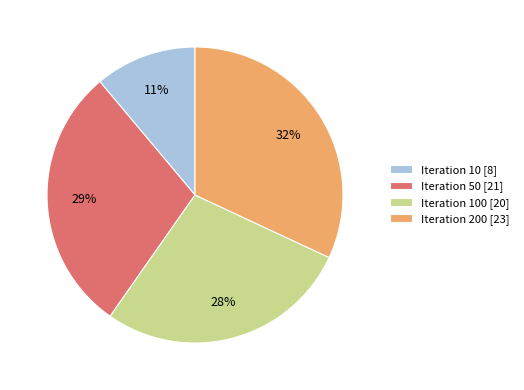

To the nearest percent, what portion does Iteration 100 [20] represent?

28%